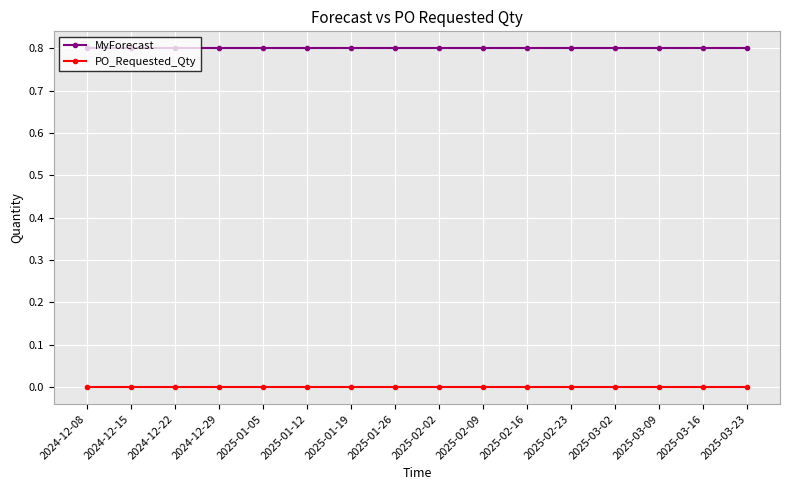

Which series has the largest total across all categories?

MyForecast